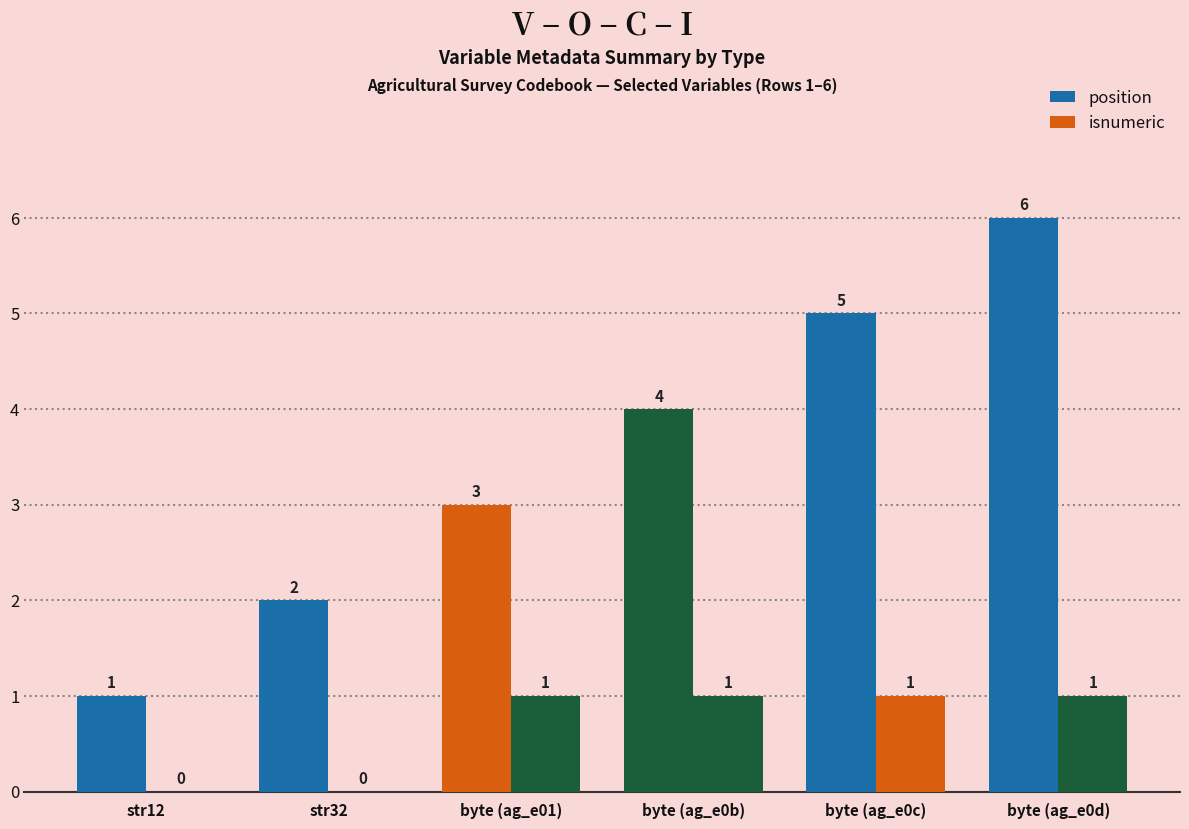

True or false: isnumeric has a value of 1 at byte (ag_e0c).

True